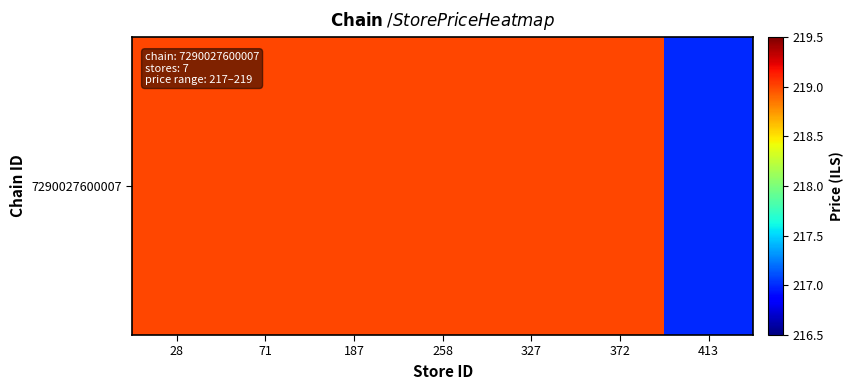

Which has a higher value, 327 or 413?

327